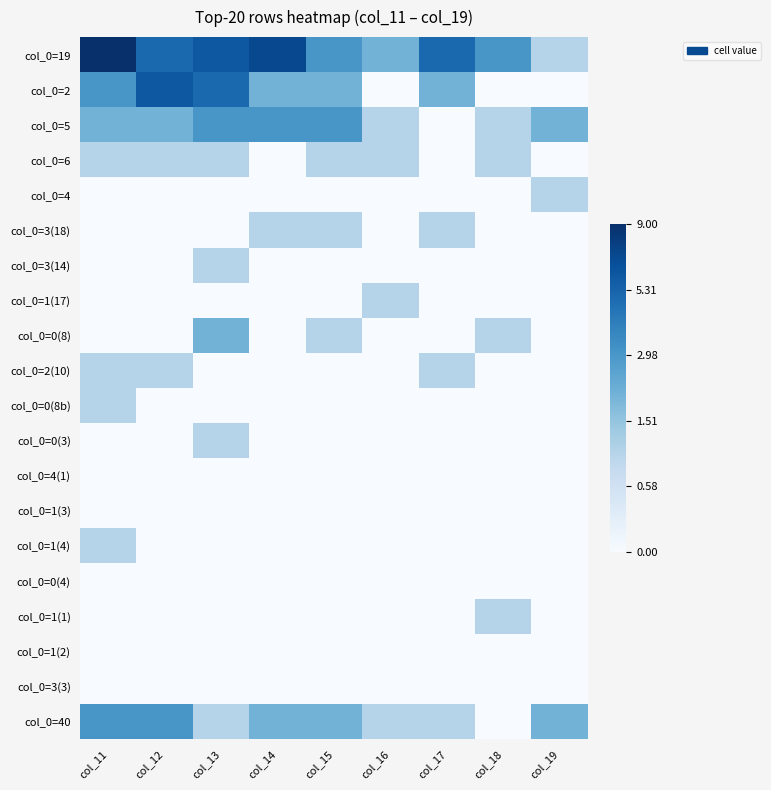

What is the difference between the highest and lowest values at col_19?

1.1